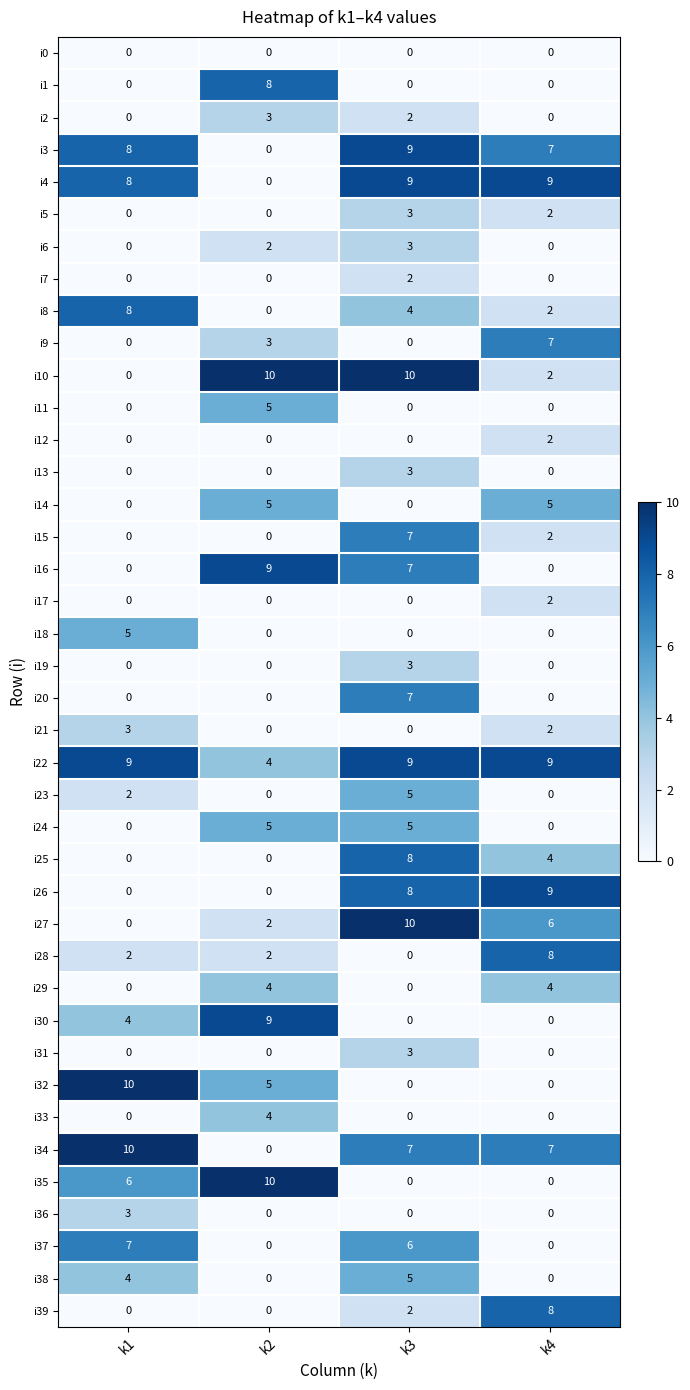

The value of i30 at k3 is 0. True or false?

True